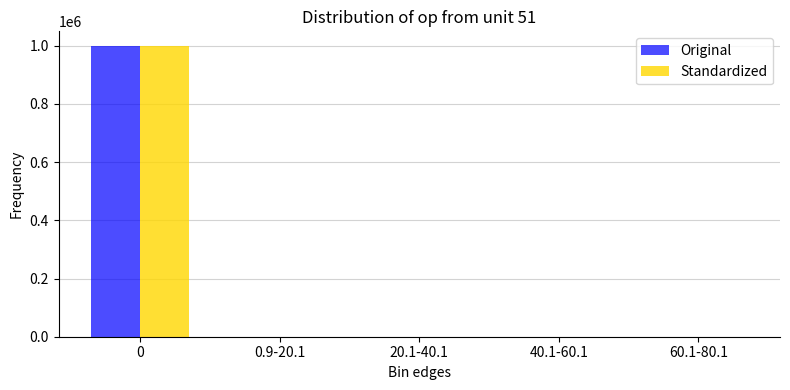

What is the sum of the Original values at 40.1-60.1 and 0.9-20.1?

385